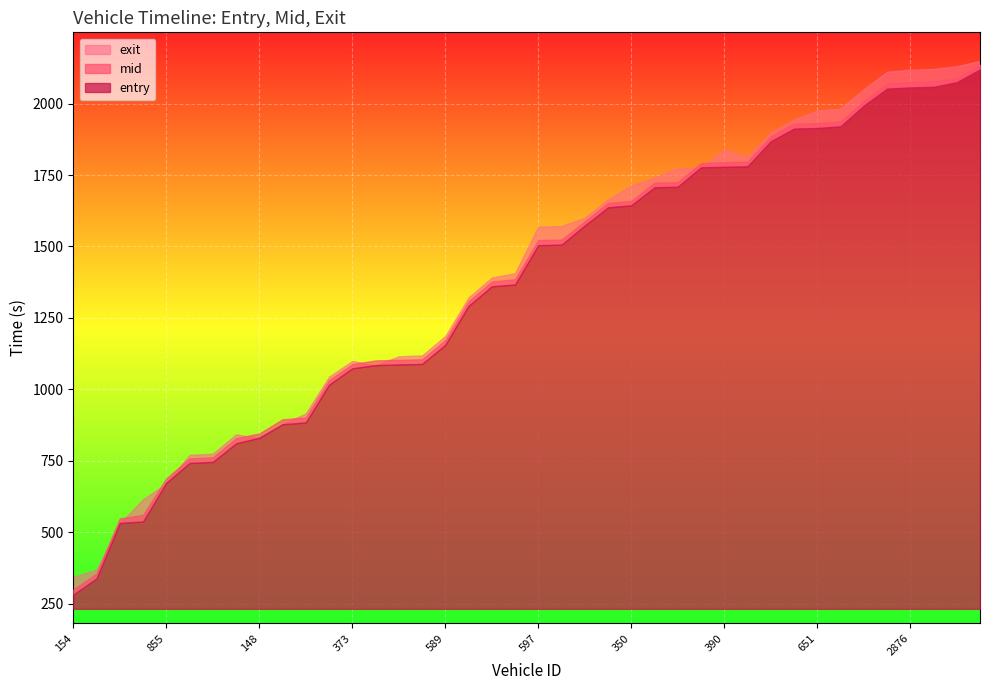

The value of entry at 390 is 1779.0. True or false?

True